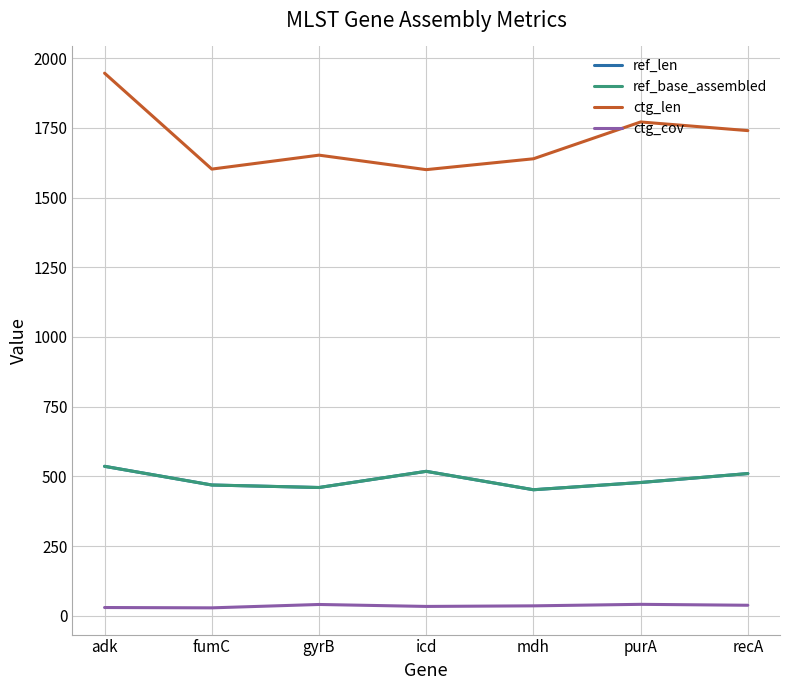

Is the value of ctg_len at adk greater than the value of ref_len at recA?

Yes